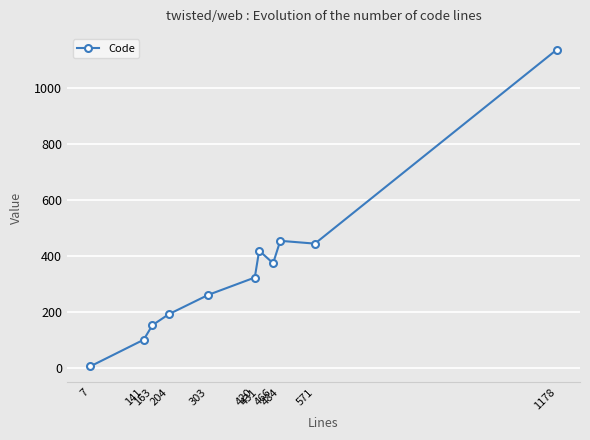

What is the greatest value displayed?

1135